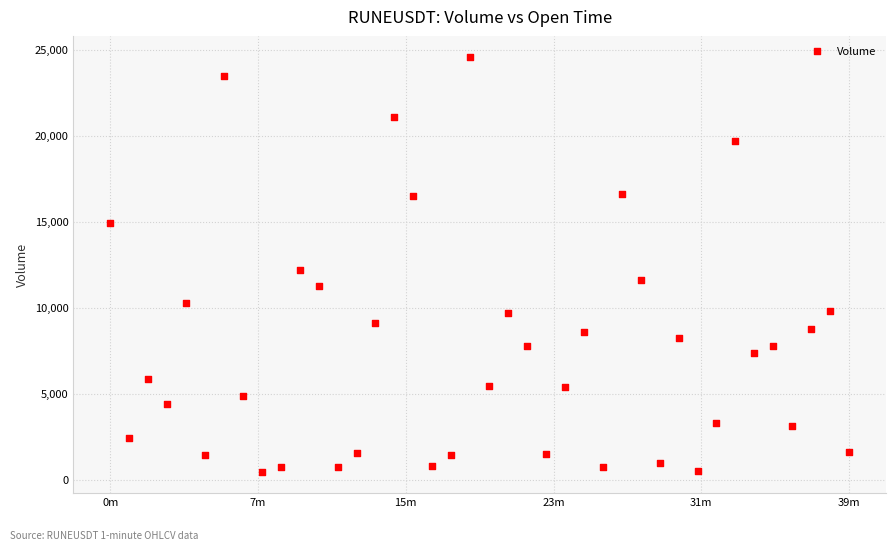

What is the range of X values (max minus min)?

2340000